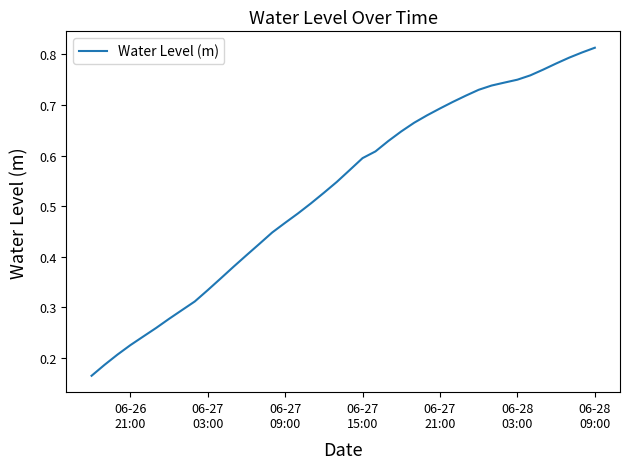

Reading right to left, list all the values displayed in this chart.

0.8	0.8	0.8	0.8	0.8	0.8	0.7	0.7	0.7	0.7	0.7	0.7	0.7	0.7	0.7	0.6	0.6	0.6	0.6	0.6	0.5	0.5	0.5	0.5	0.5	0.4	0.4	0.4	0.4	0.4	0.3	0.3	0.3	0.3	0.3	0.2	0.2	0.2	0.2	0.2